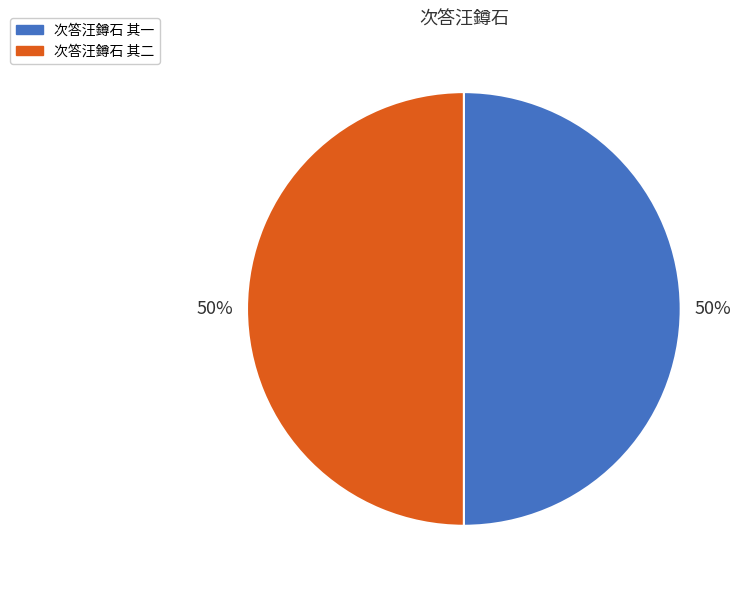

Is the sum of 次答汪鐏石 其二 and 次答汪鐏石 其一 greater than half?

Yes